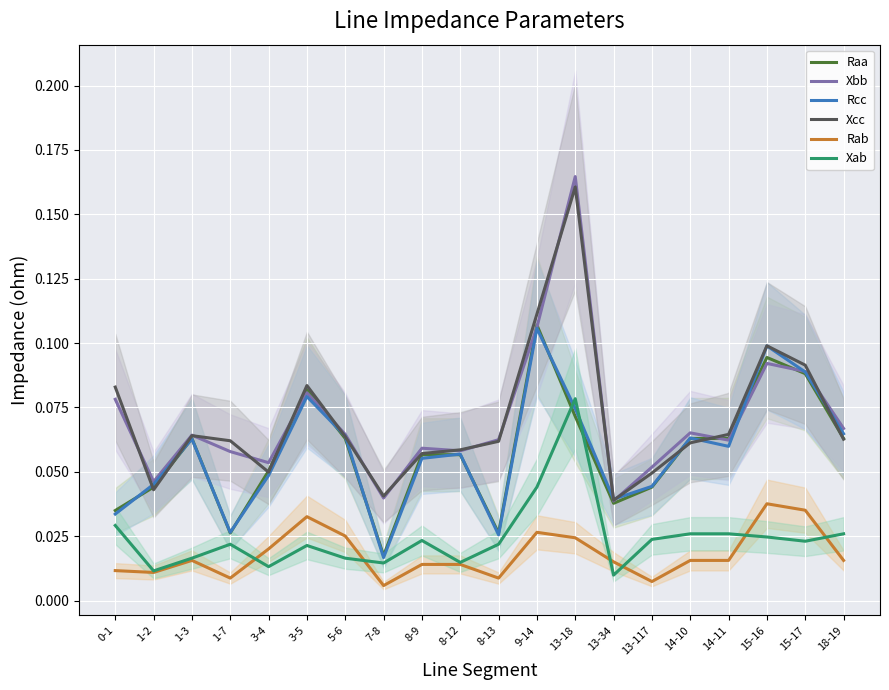

Between 0-1 and 15-16, which series saw the biggest shift?

Rcc